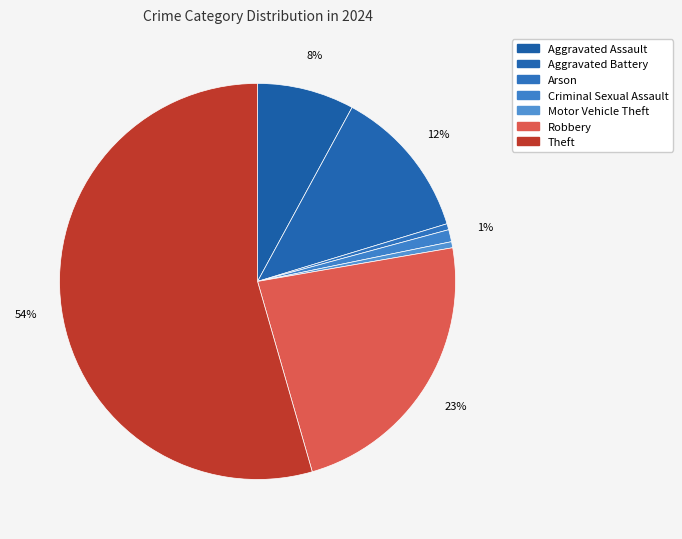

Count the number of slices in the pie.

7